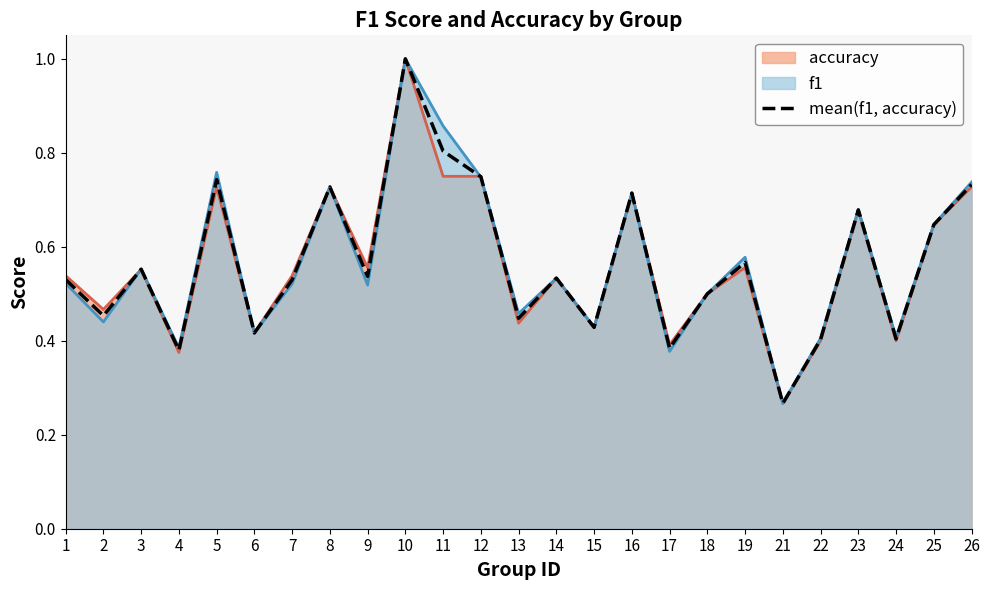

What is the minimum value shown in the chart?

0.3